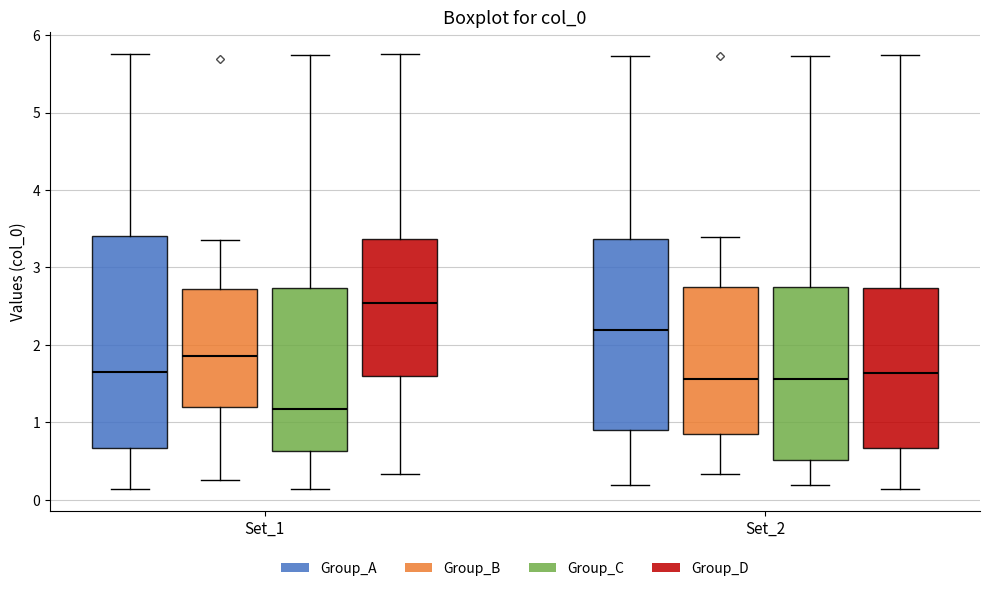

Reading left to right, read every box against the y-axis: the position of its median line, the range the box covers, and the ends of its whiskers. The values are not printed on the chart, so give them approximately, as read against the axis.

Set_1 (Group_A): median 1.7, box 0.7 to 3.4, whiskers 0.1 to 5.8
Set_1 (Group_B): median 1.9, box 1.2 to 2.7, whiskers 0.3 to 3.4
Set_1 (Group_C): median 1.2, box 0.6 to 2.7, whiskers 0.1 to 5.7
Set_1 (Group_D): median 2.5, box 1.6 to 3.4, whiskers 0.3 to 5.8
Set_2 (Group_A): median 2.2, box 0.9 to 3.4, whiskers 0.2 to 5.7
Set_2 (Group_B): median 1.6, box 0.8 to 2.8, whiskers 0.3 to 3.4
Set_2 (Group_C): median 1.6, box 0.5 to 2.8, whiskers 0.2 to 5.7
Set_2 (Group_D): median 1.6, box 0.7 to 2.7, whiskers 0.1 to 5.7